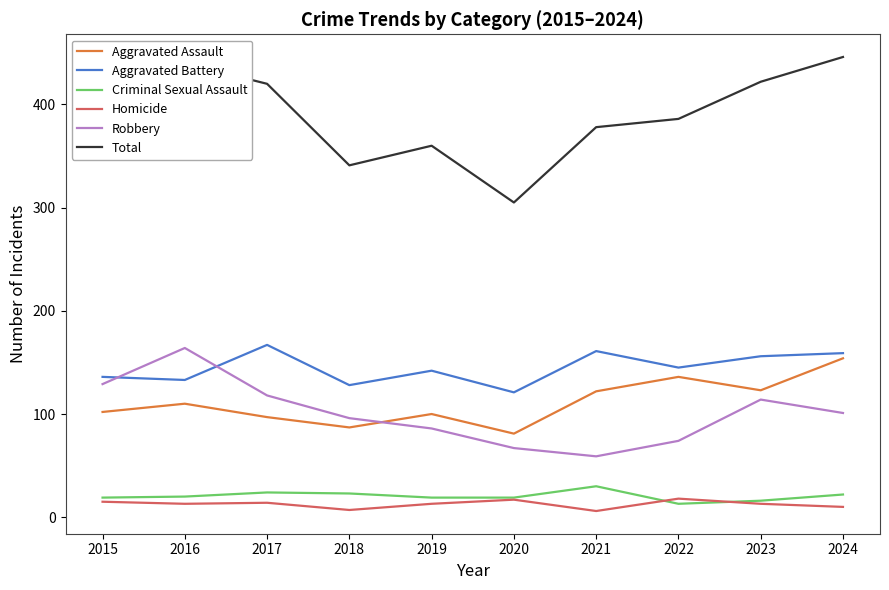

How many lines are shown in the chart?

6